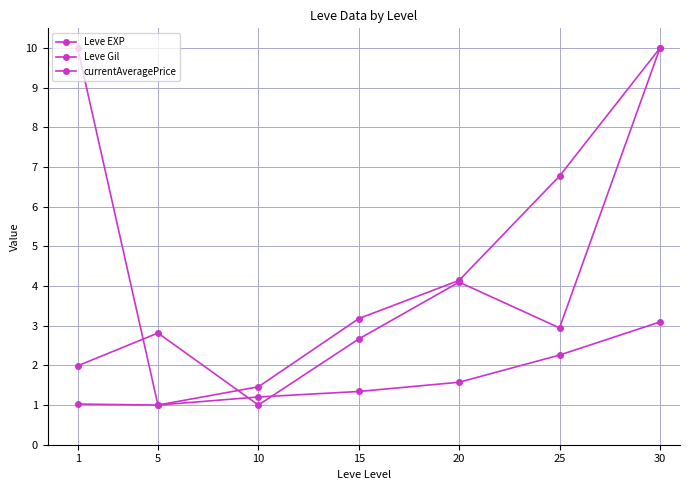

What is the value of the Leve Gil point at the 7th from the left?

10.0